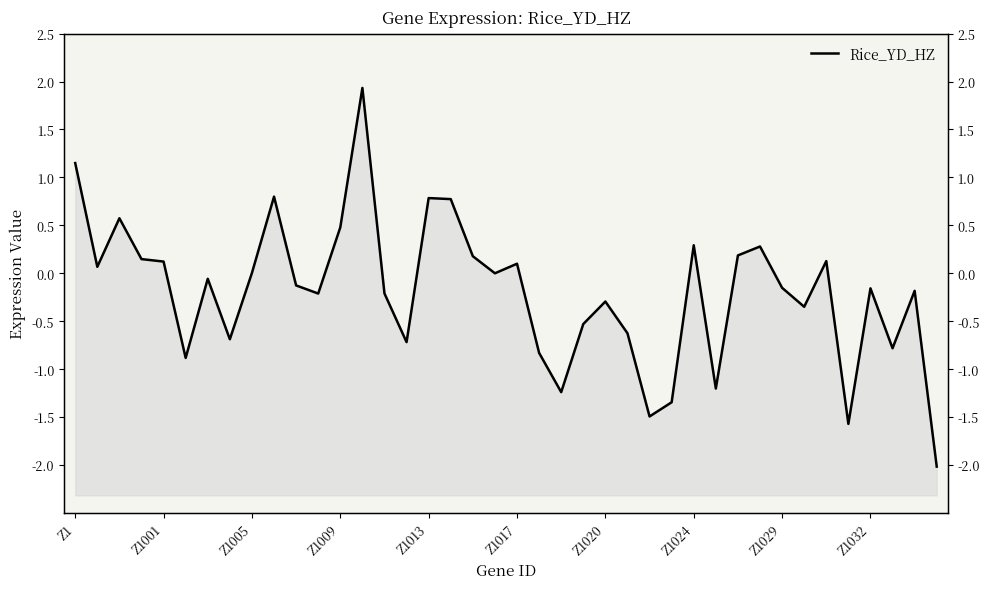

How many points are higher than both their immediate neighbors (excluding endpoints)?

12